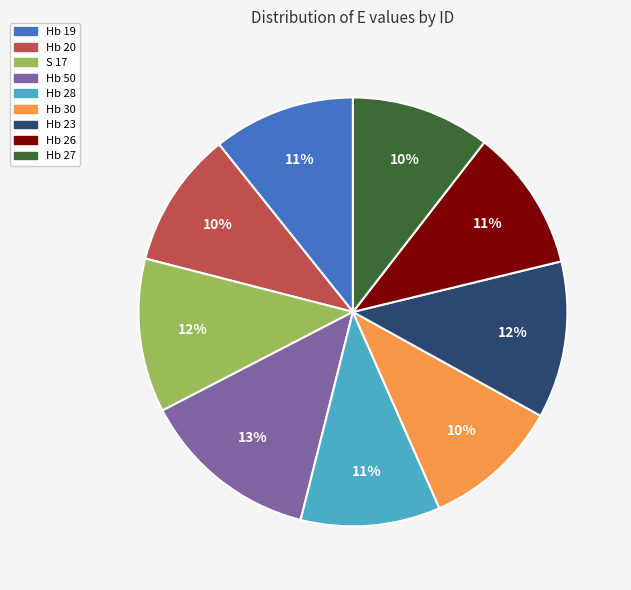

Count the number of slices in the pie.

9